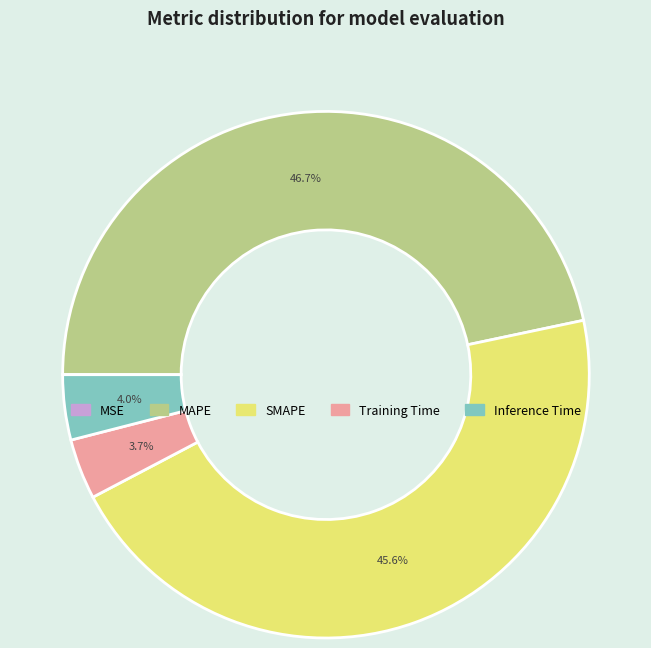

What portion of the pie excludes Inference Time?

96.0%